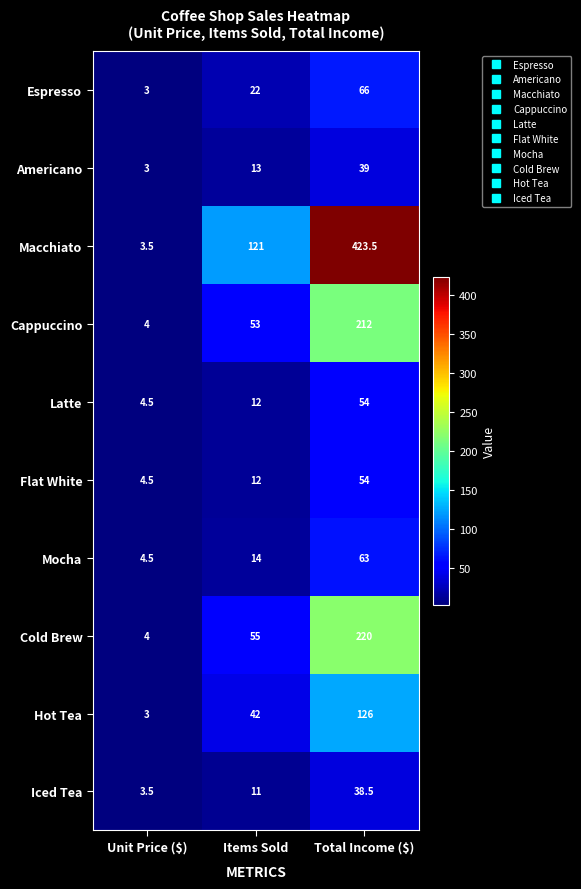

Between Unit Price ($) and Total Income ($), which series saw the biggest shift?

Macchiato